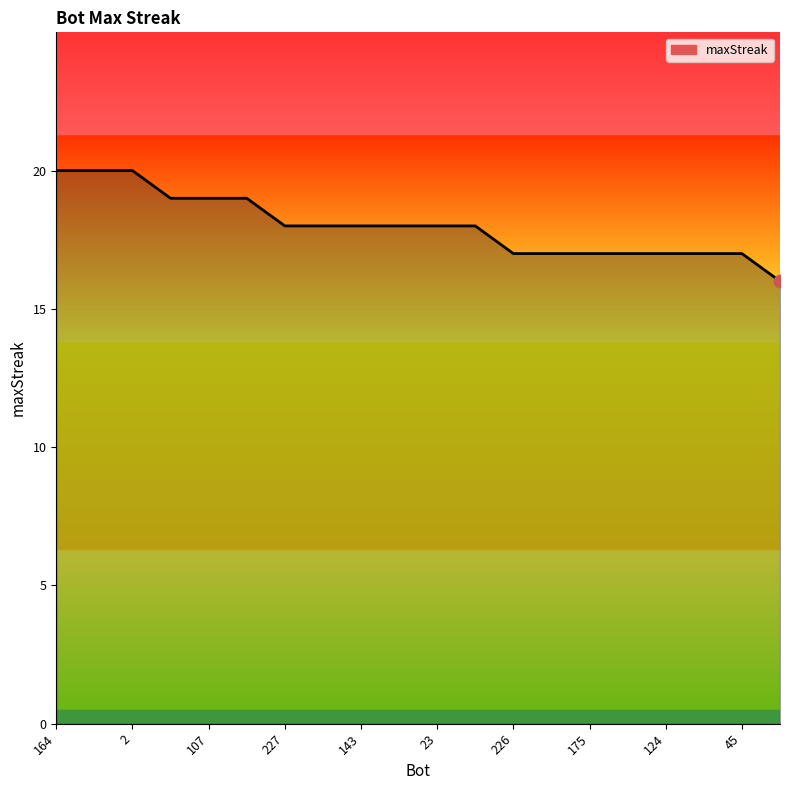

What is the minimum value shown in the chart?

16